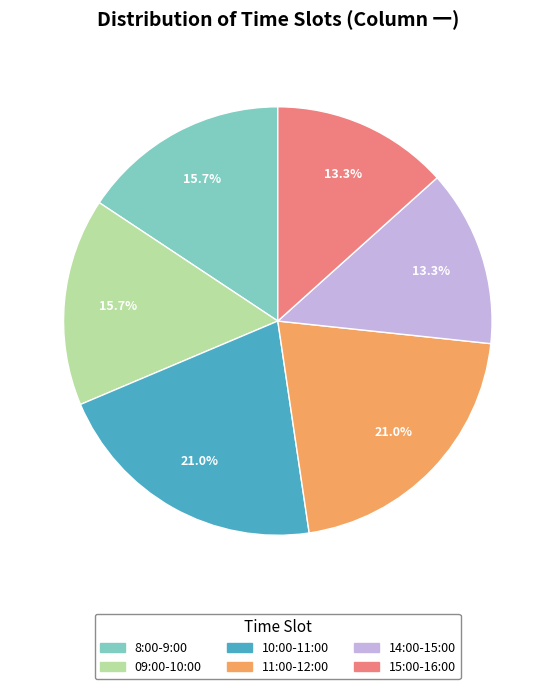

To the nearest percent, what percentage of the pie is 10:00-11:00?

21%